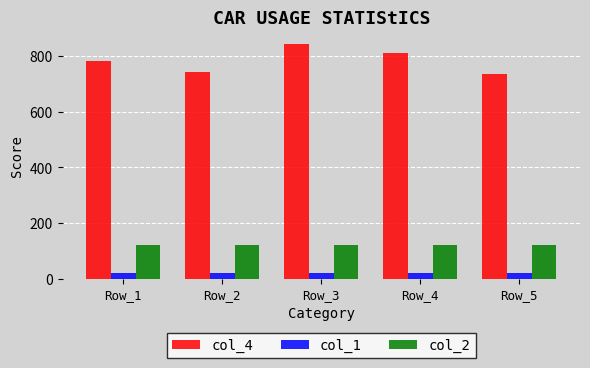

Rank the series by their maximum value, from lowest to highest.

col_1, col_2, col_4